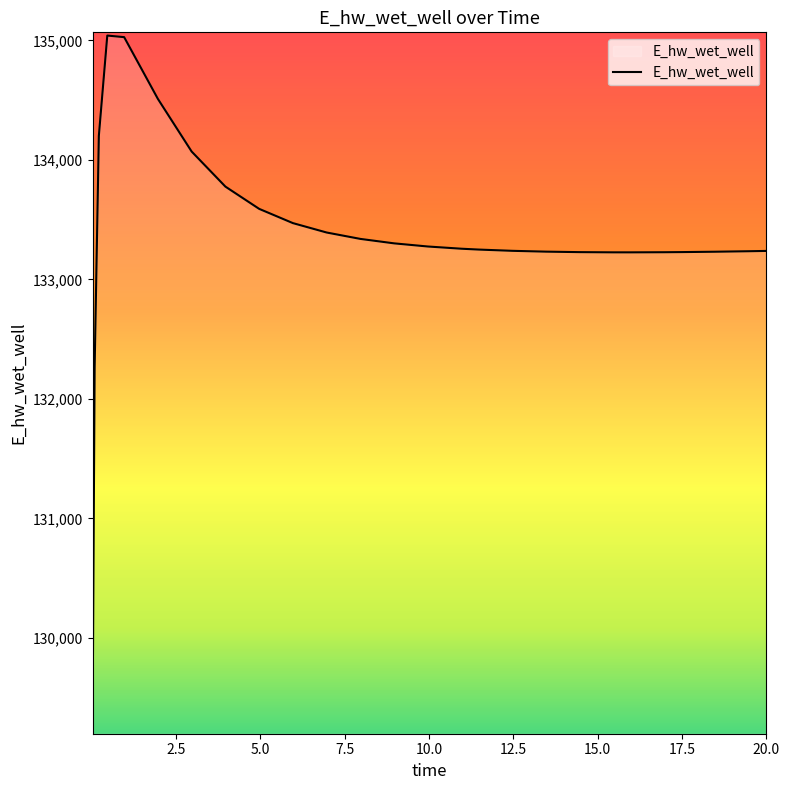

What is the average value?

133358.0